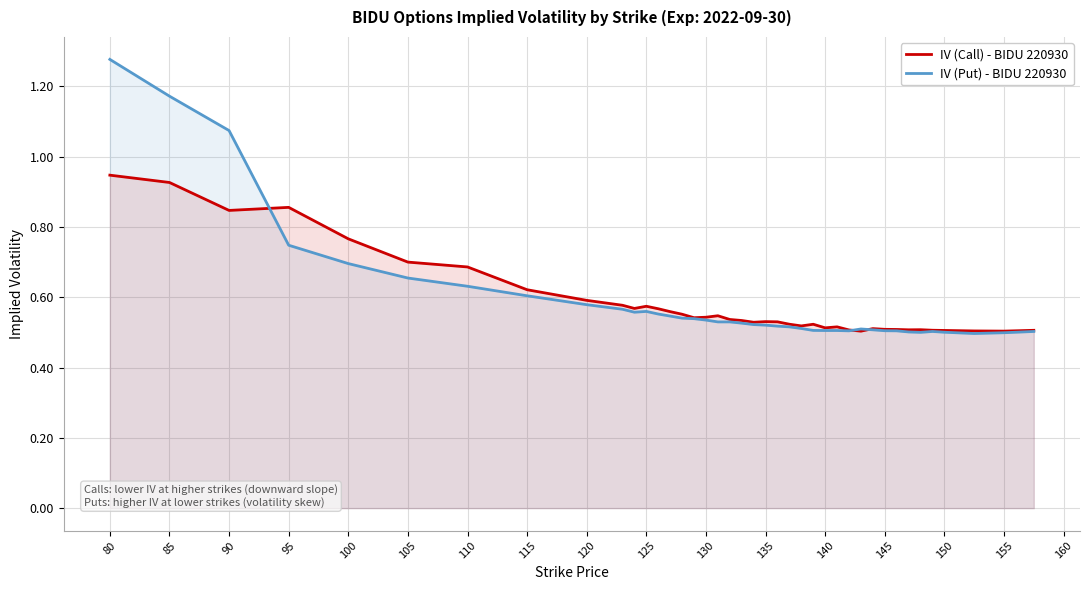

What is the average value of the IV (Call) - BIDU 220930 series?

0.6